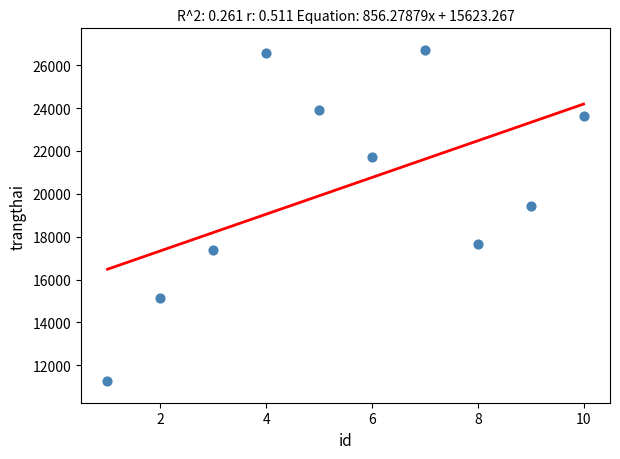

What is the range of Y values (max minus min)?

15469